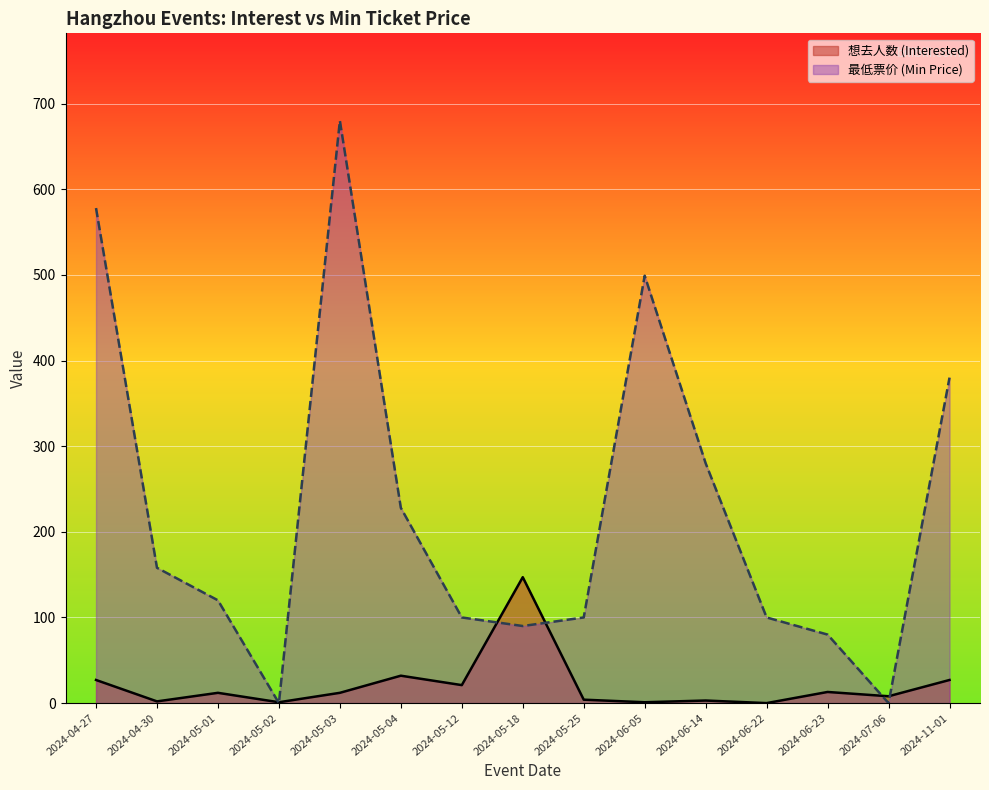

Which series has the widest spread of values?

最低票价 (Min Price)